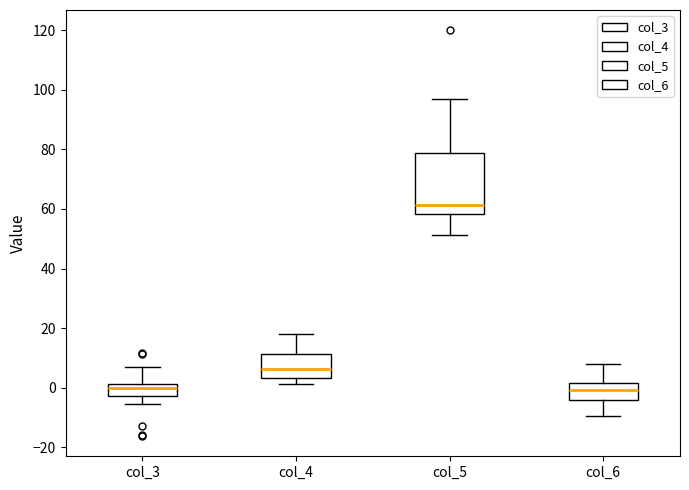

Reading left to right, read every box against the y-axis: the position of its median line, the range the box covers, and the ends of its whiskers. The values are not printed on the chart, so give them approximately, as read against the axis.

col_3: median 0, box -2 to 2, whiskers -6 to 6
col_4: median 6, box 4 to 12, whiskers 2 to 18
col_5: median 62, box 58 to 78, whiskers 52 to 98
col_6: median 0, box -4 to 2, whiskers -10 to 8